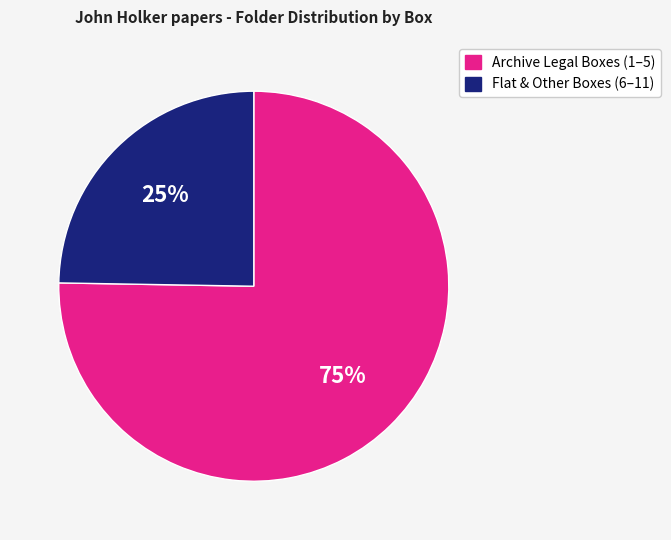

How many slices are in this pie chart?

2